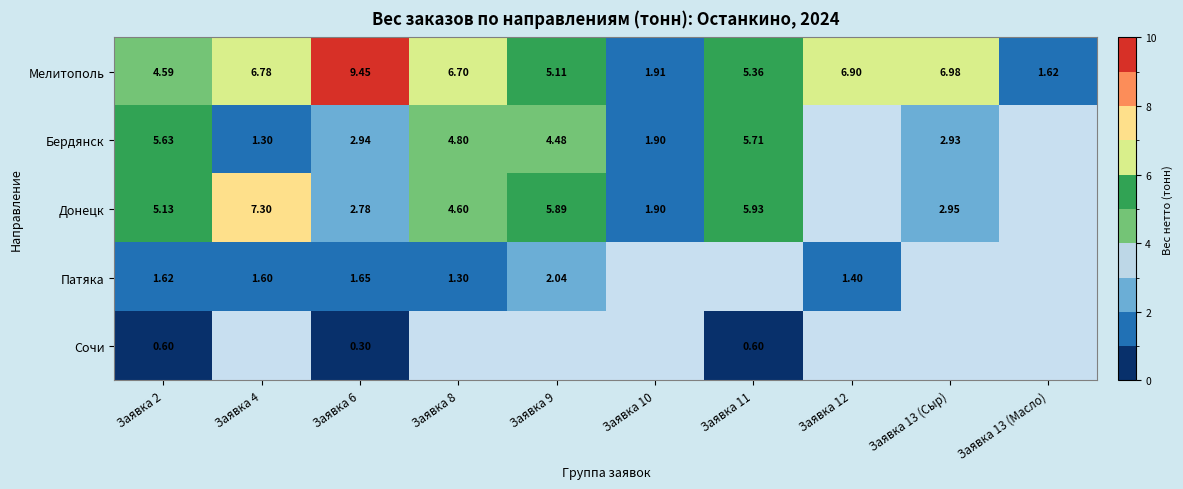

What is the average value of the Мелитополь series?

5.5